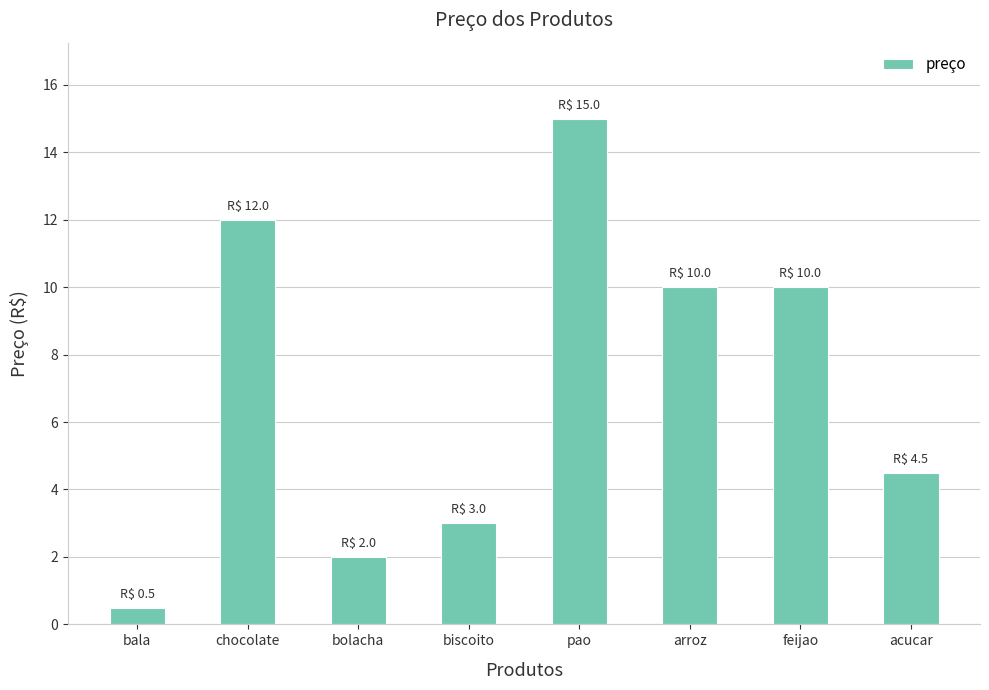

What position from the left is arroz?

6